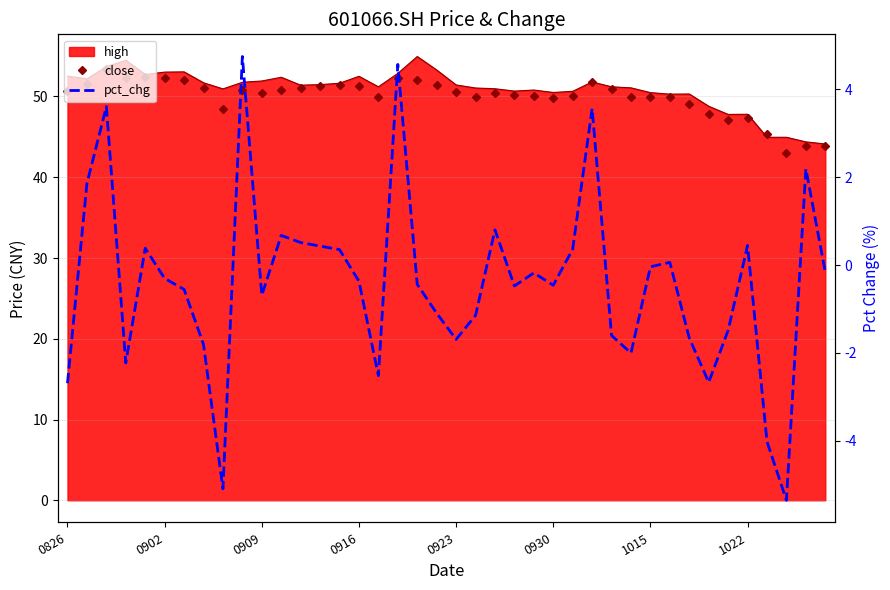

True or false: close and pct_chg cross at least once.

False